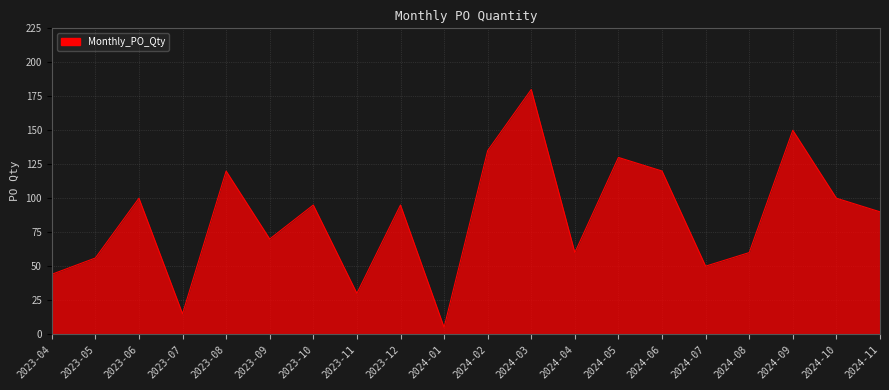

At which category does the data reach its first local valley?

2023-07